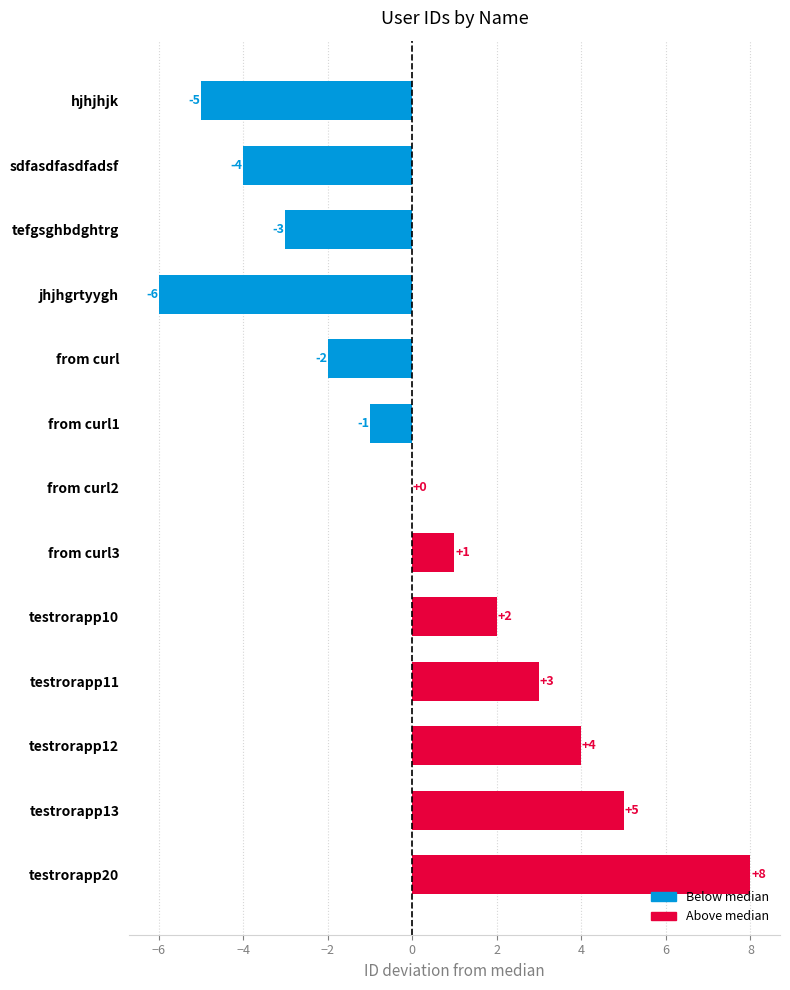

At which category does the chart reach its peak across all series?

testrorapp20